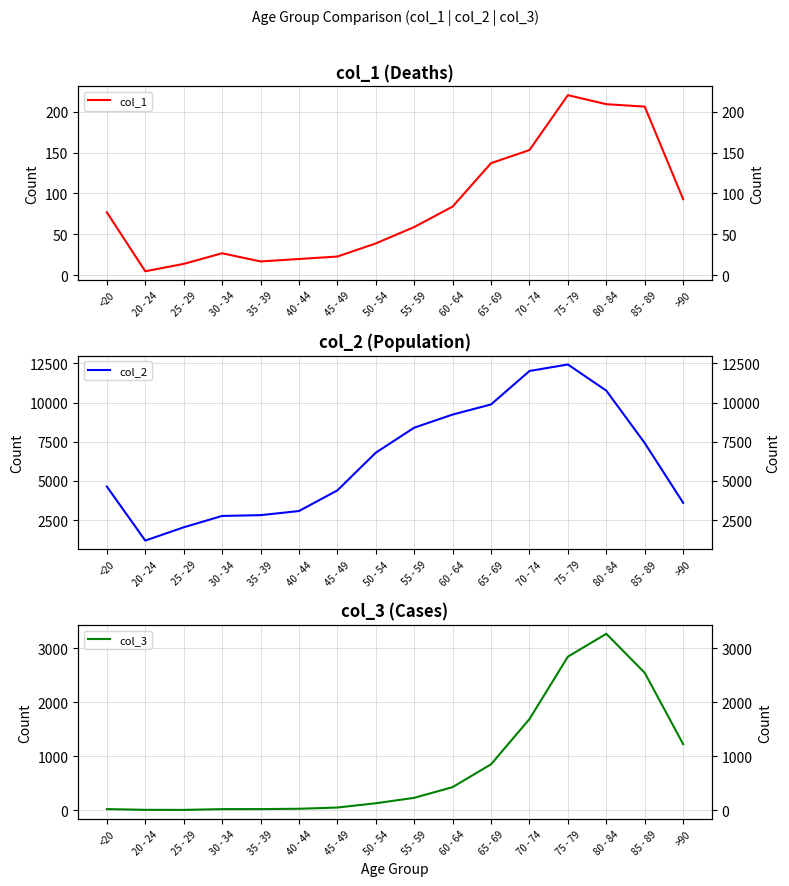

What is the difference between the maximum and minimum values in the col_2 series?

11243